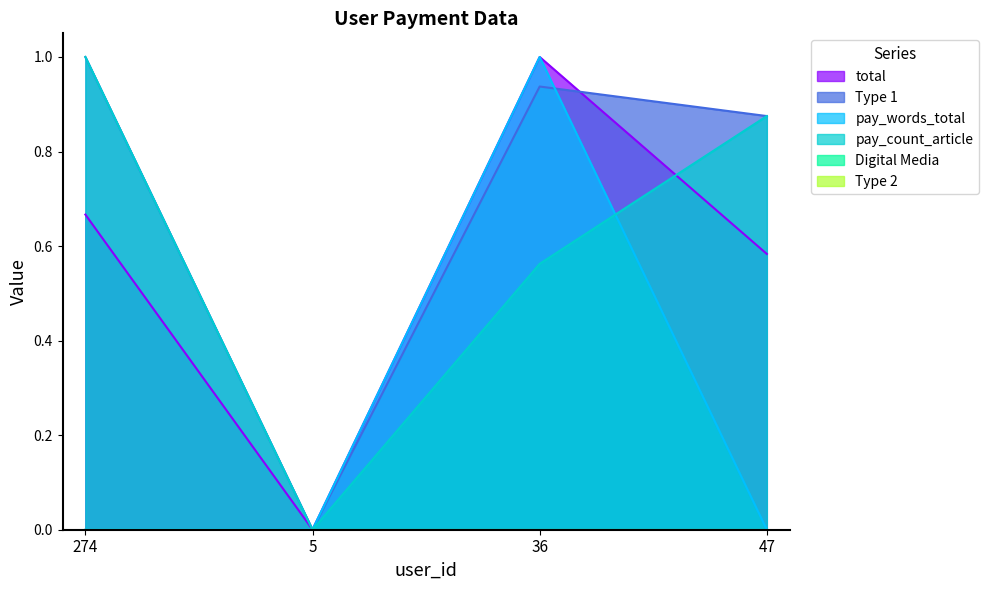

Is it true that Type 1 equals 0.0 at 5?

True